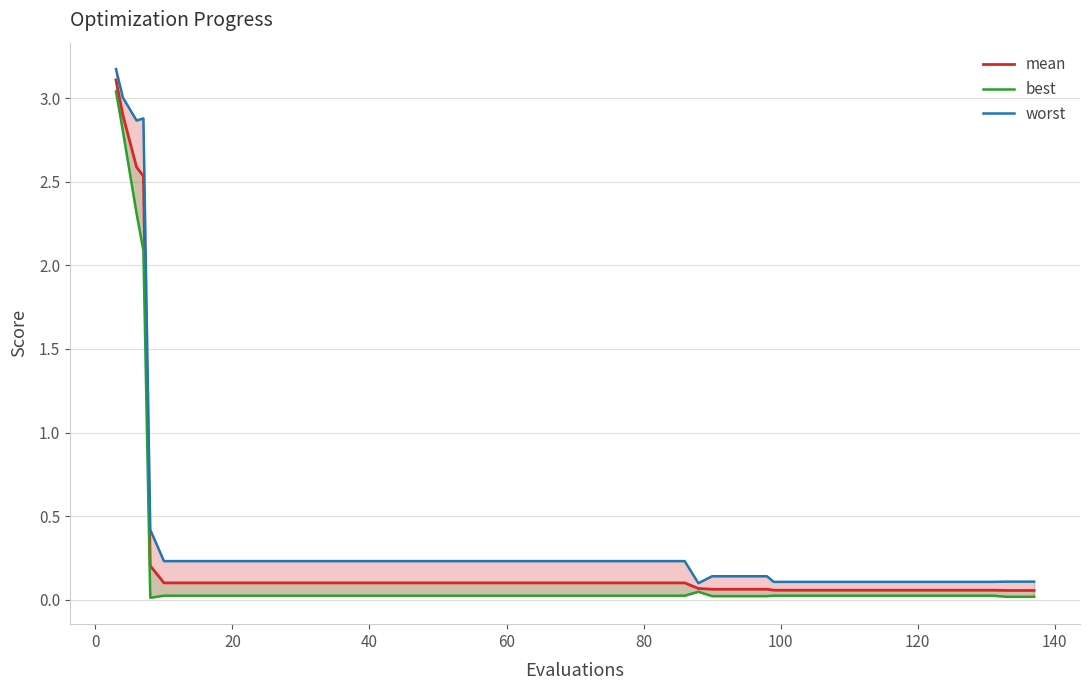

What is the difference between the maximum and second lowest values in the mean series?

3.1